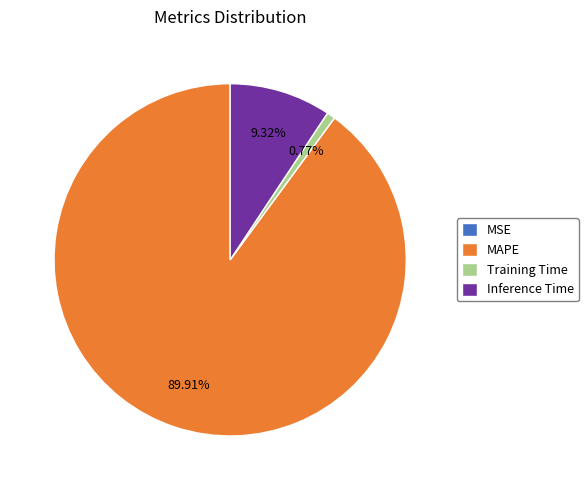

To the nearest percent, what is the average slice percentage?

25%